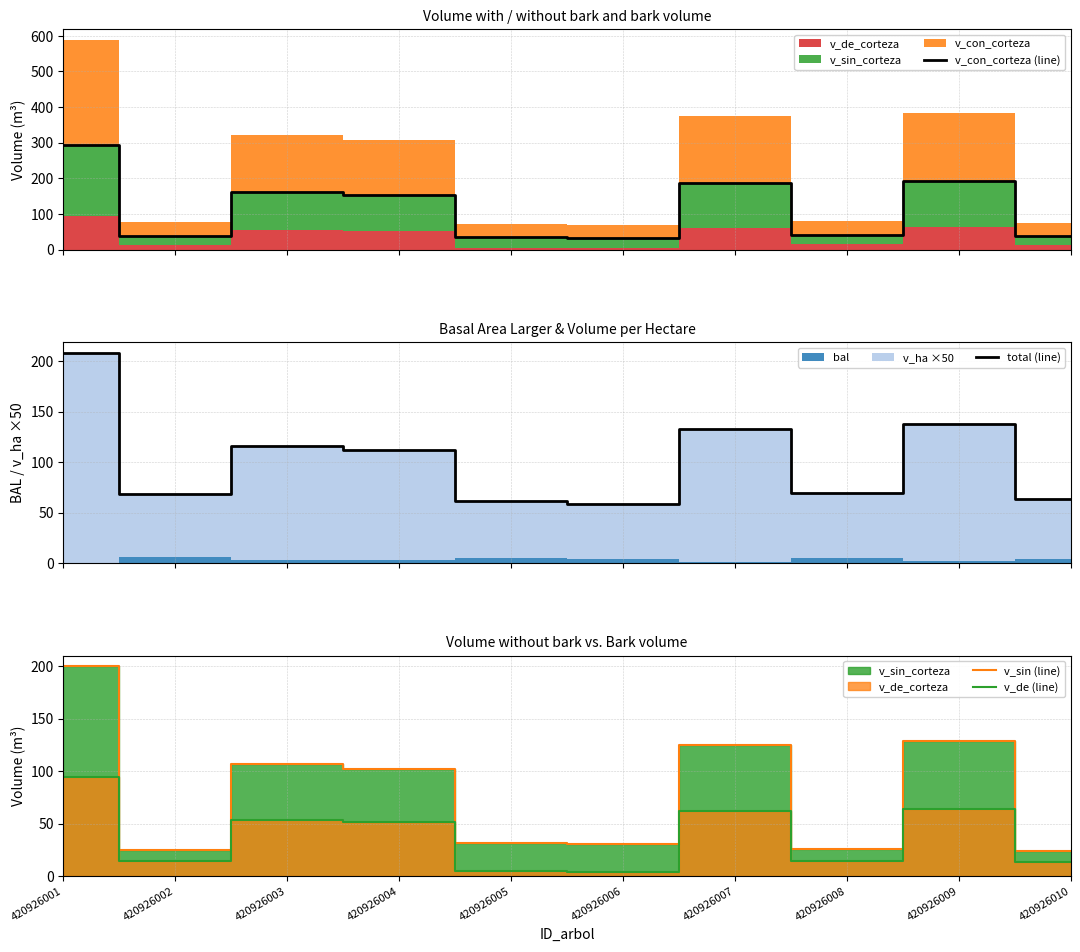

Reading left to right, list all the values displayed in this chart.

v_con_corteza (line): 420926001=294.7	420926002=39.2	420926003=161.0	420926004=154.2	420926005=36.0	420926006=34.1	420926007=186.9	420926008=40.4	420926009=192.2	420926010=37.3
total (line): 420926001=208.5	420926002=68.0	420926003=116.5	420926004=112.1	420926005=61.6	420926006=58.2	420926007=133.0	420926008=69.1	420926009=137.8	420926010=63.7
v_sin (line): 420926001=200.0	420926002=24.8	420926003=107.1	420926004=102.3	420926005=31.5	420926006=30.2	420926007=125.0	420926008=25.6	420926009=128.5	420926010=23.6
v_de (line): 420926001=94.7	420926002=14.4	420926003=53.9	420926004=51.9	420926005=4.4	420926006=4.0	420926007=61.9	420926008=14.8	420926009=63.7	420926010=13.7